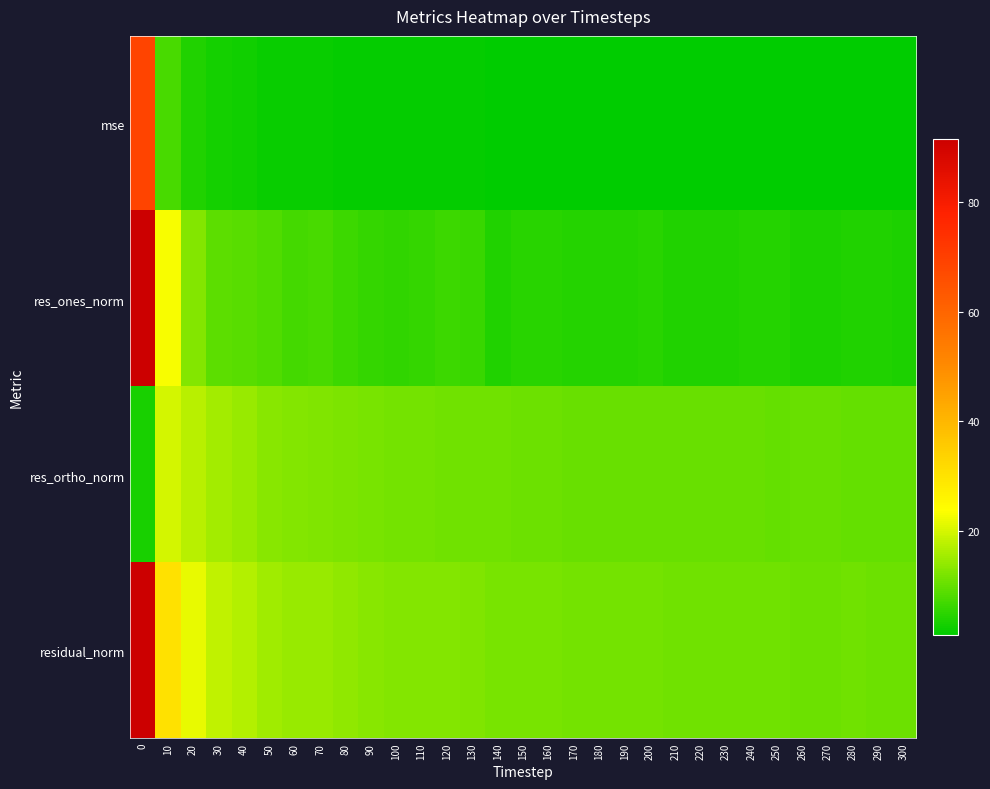

Reading left to right, list all the values displayed in this chart.

mse: 0=68.7	10=7.6	20=3.8	30=2.7	40=2.4	50=1.9	60=1.7	70=1.7	80=1.5	90=1.4	100=1.3	110=1.3	120=1.4	130=1.3	140=1.1	150=1.1	160=1.1	170=1.0	180=1.0	190=1.0	200=1.0	210=1.0	220=1.0	230=1.0	240=1.0	250=1.0	260=0.9	270=0.9	280=1.0	290=1.0	300=0.9
res_ones_norm: 0=91.5	10=23.2	20=12.7	30=9.3	40=8.9	50=8.1	60=6.9	70=7.6	80=6.3	90=5.7	100=5.3	110=5.7	120=6.5	130=6.0	140=3.9	150=4.5	160=4.5	170=4.3	180=4.2	190=4.3	200=4.5	210=3.8	220=3.9	230=3.9	240=4.2	250=4.2	260=3.4	270=3.6	280=4.0	290=3.9	300=3.6
res_ortho_norm: 0=3.2	10=19.8	20=17.4	30=15.5	40=14.6	50=13.1	60=12.7	70=12.3	80=12.2	90=11.8	100=11.5	110=11.3	120=11.1	130=11.0	140=10.9	150=10.6	160=10.6	170=10.5	180=10.4	190=10.3	200=10.3	210=10.4	220=10.2	230=10.2	240=10.2	250=10.1	260=10.2	270=10.1	280=10.1	290=10.1	300=9.9
residual_norm: 0=91.6	10=30.5	20=21.5	30=18.1	40=17.1	50=15.4	60=14.5	70=14.5	80=13.7	90=13.1	100=12.7	110=12.7	120=12.8	130=12.6	140=11.6	150=11.5	160=11.5	170=11.3	180=11.2	190=11.2	200=11.2	210=11.0	220=10.9	230=10.9	240=11.0	250=10.9	260=10.7	270=10.8	280=10.8	290=10.8	300=10.5